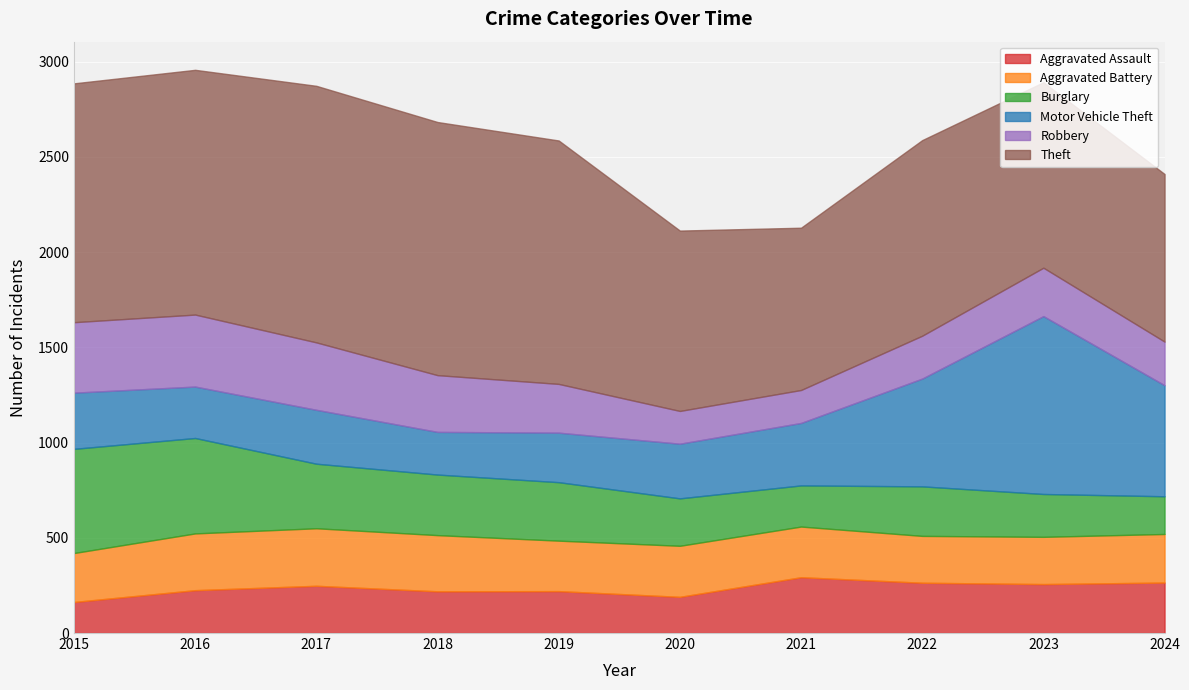

What is the difference between the maximum and minimum values in the Aggravated Assault series?

130